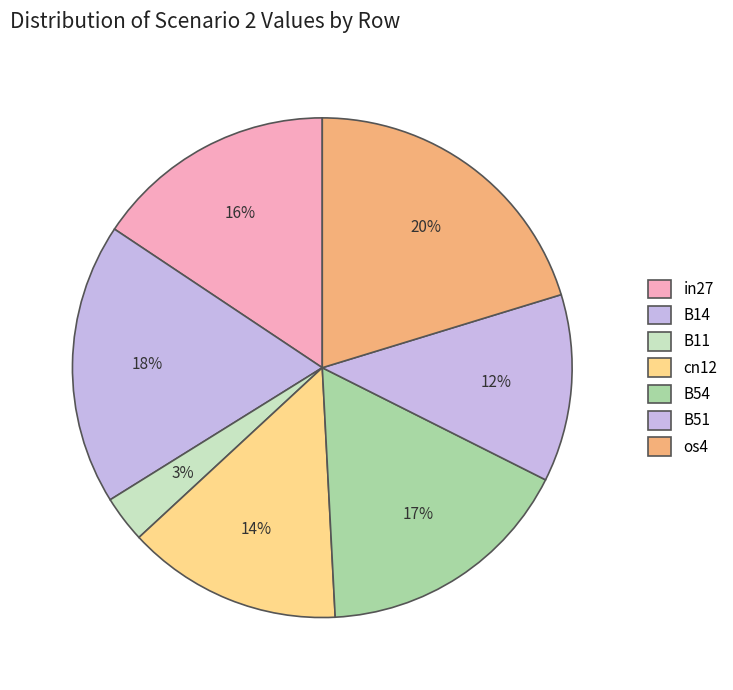

Count the number of slices in the pie.

7